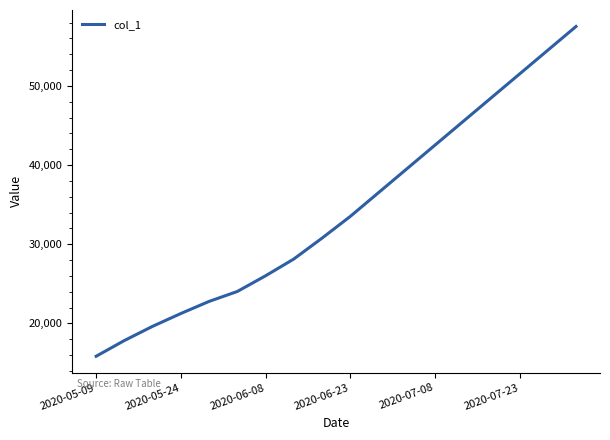

What is the greatest value displayed?

57500.0